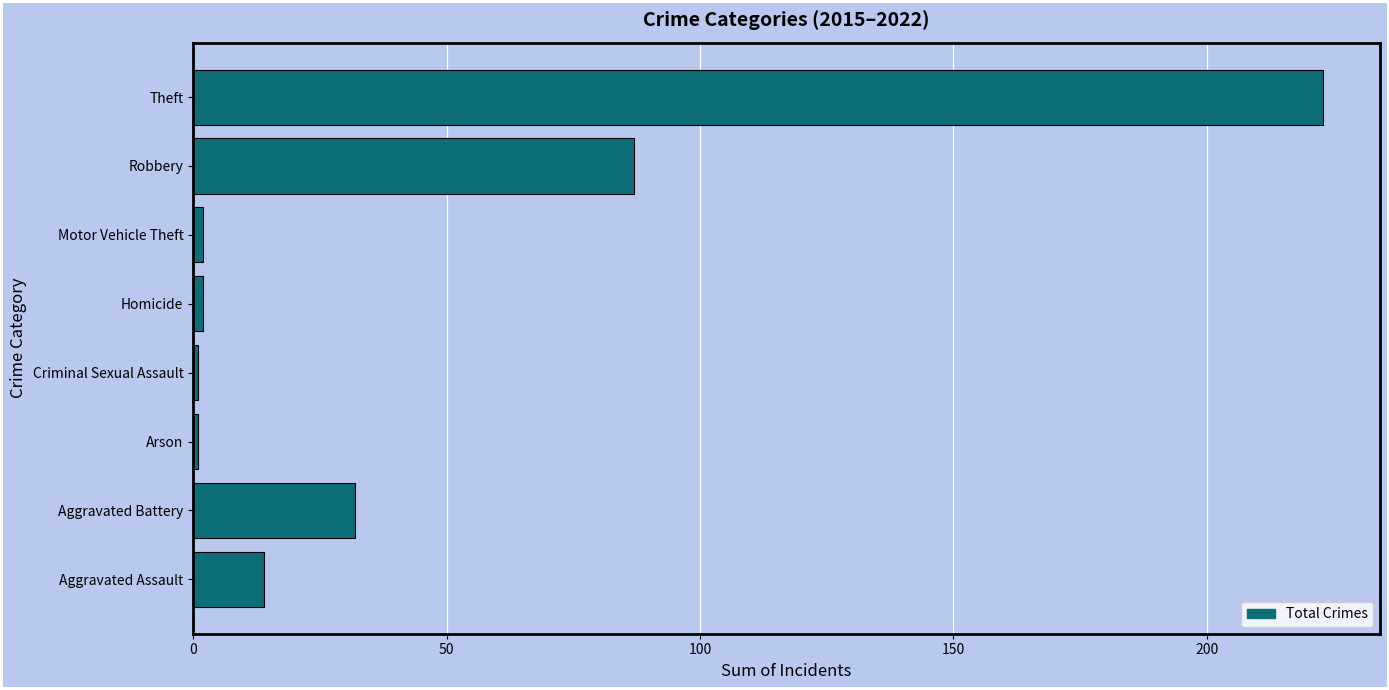

At which label is the value closest to 112?

Robbery